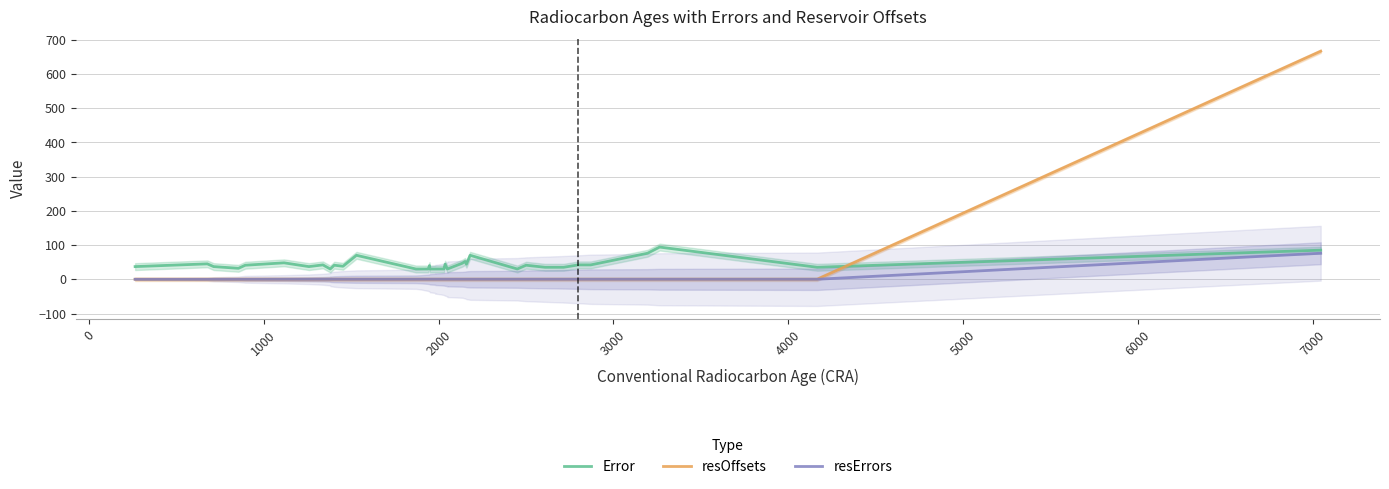

True or false: Error and resErrors cross at least once.

False